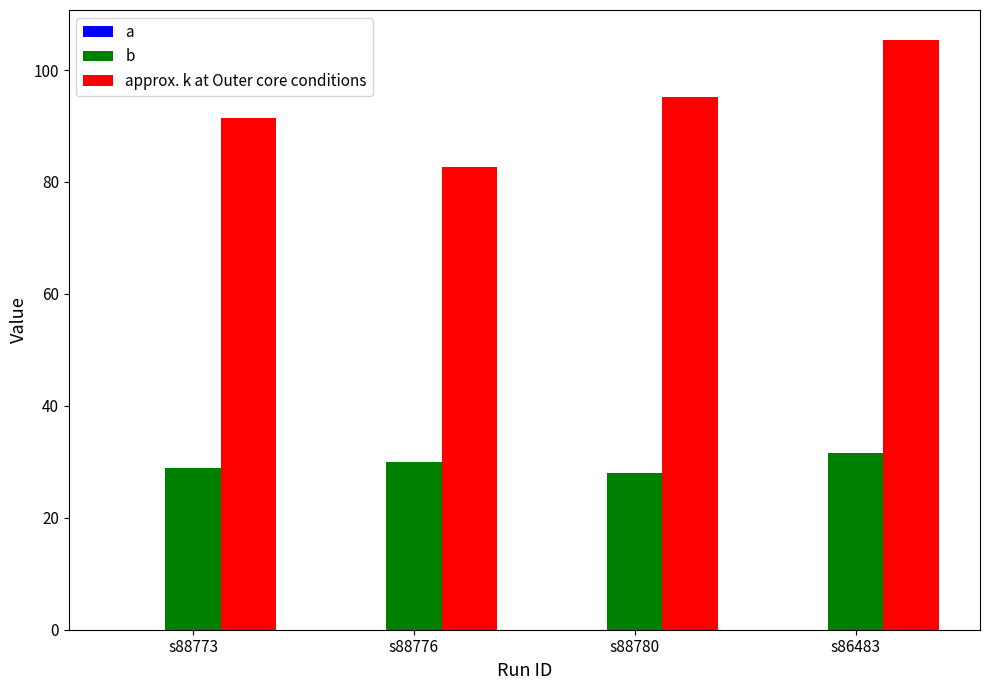

Which category has the highest value across all series?

s86483